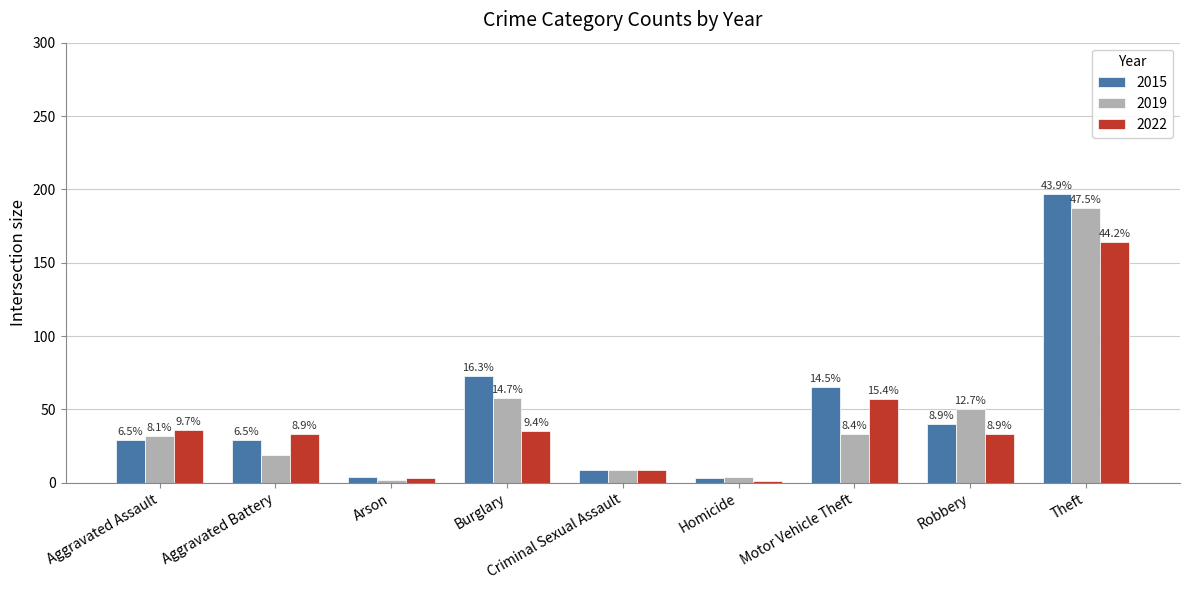

At which label does 2019 reach its peak?

Theft